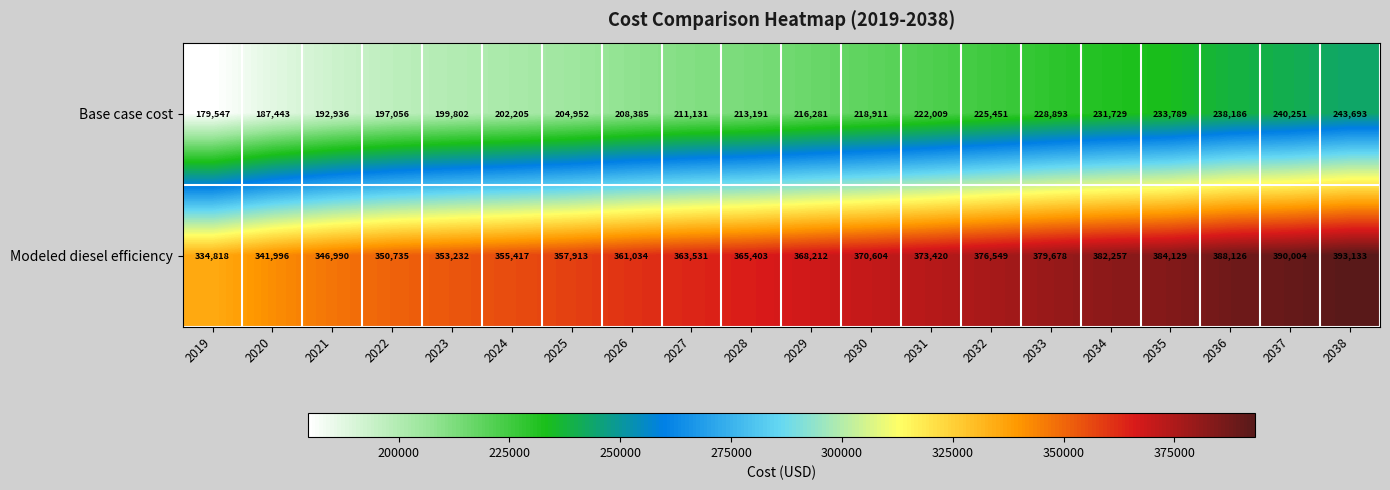

Which label corresponds to the smallest value in the chart?

2019